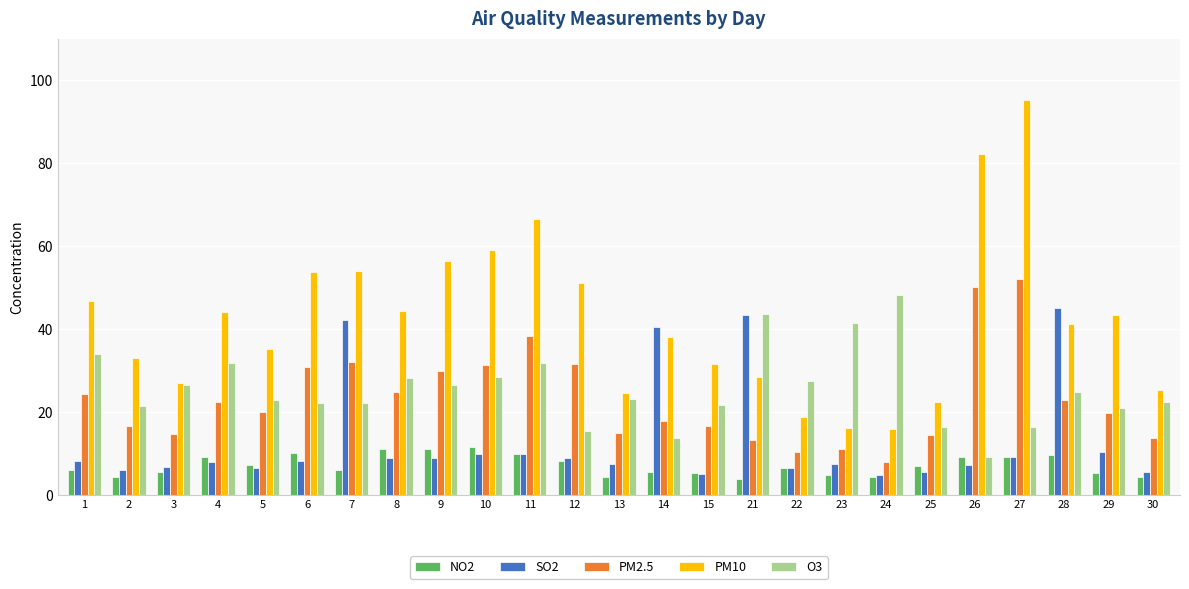

The PM10 series shows 65.4 at 14. True or false?

False